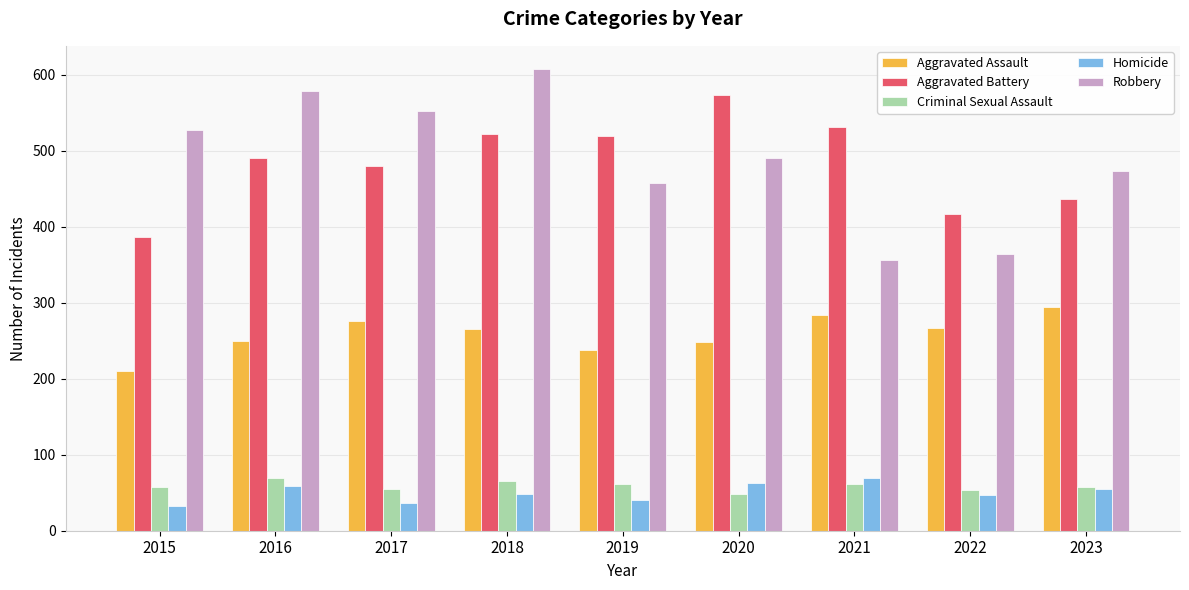

Between 2018 and 2022, which series saw the biggest shift?

Robbery